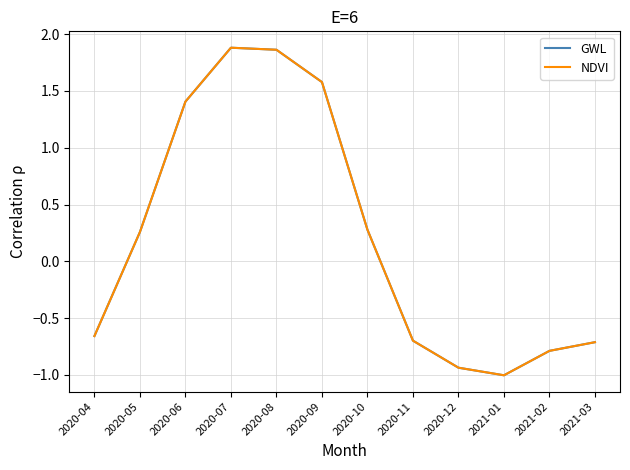

Reading left to right, list all the values displayed in this chart.

GWL: -0.7	0.3	1.4	1.9	1.9	1.6	0.3	-0.7	-0.9	-1.0	-0.8	-0.7
NDVI: -0.7	0.3	1.4	1.9	1.9	1.6	0.3	-0.7	-0.9	-1.0	-0.8	-0.7